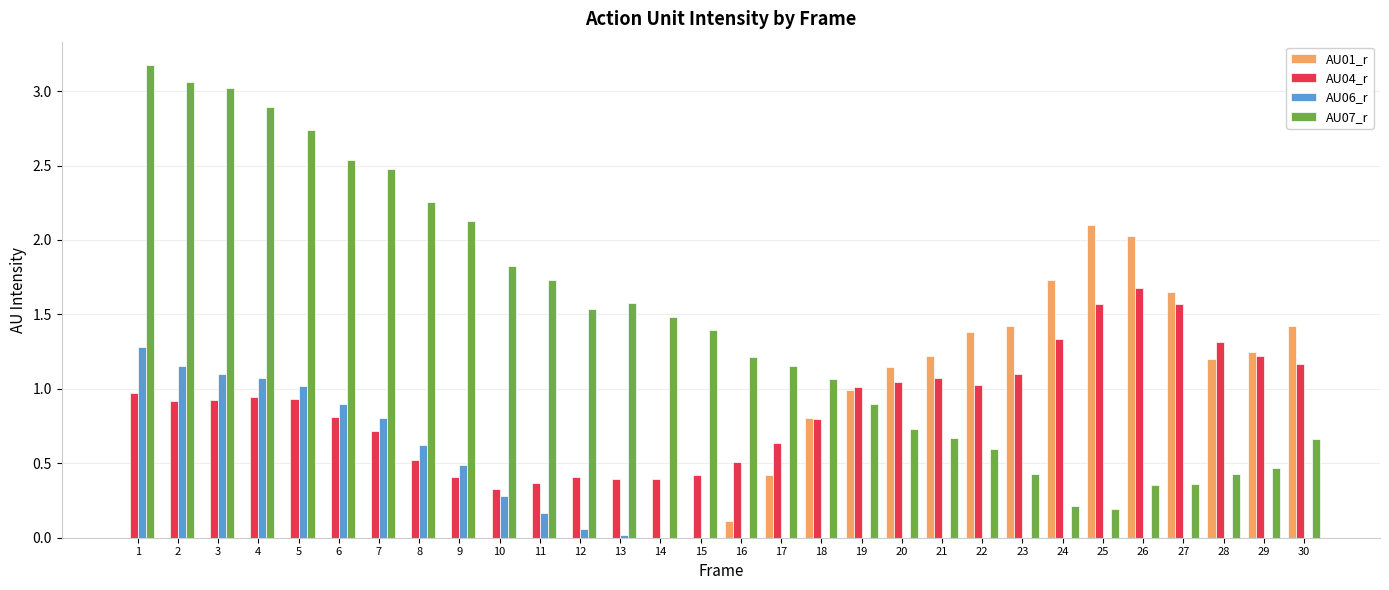

What is the total value across all series at 9?

3.0